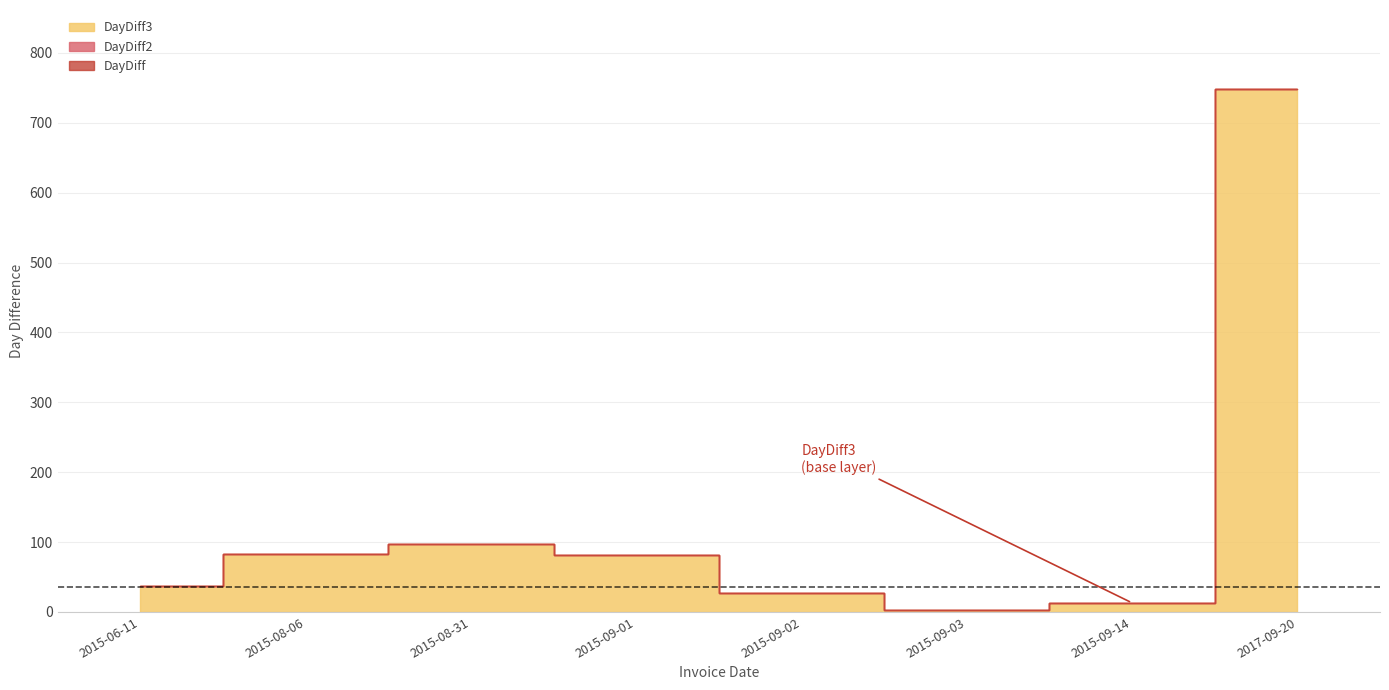

At how many categories does at least one series exceed 462?

1